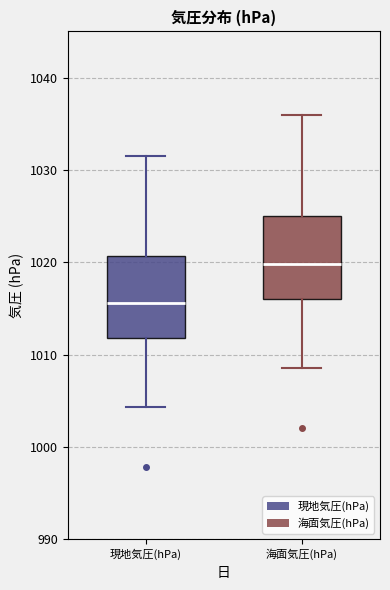

Which box has the lowest median line?

現地気圧(hPa)